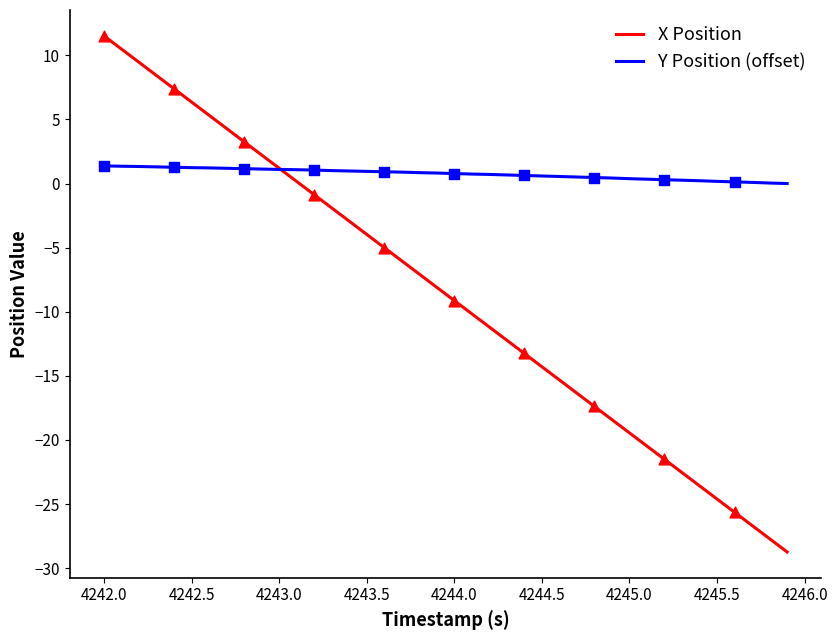

Which series has the widest spread of values?

X Position